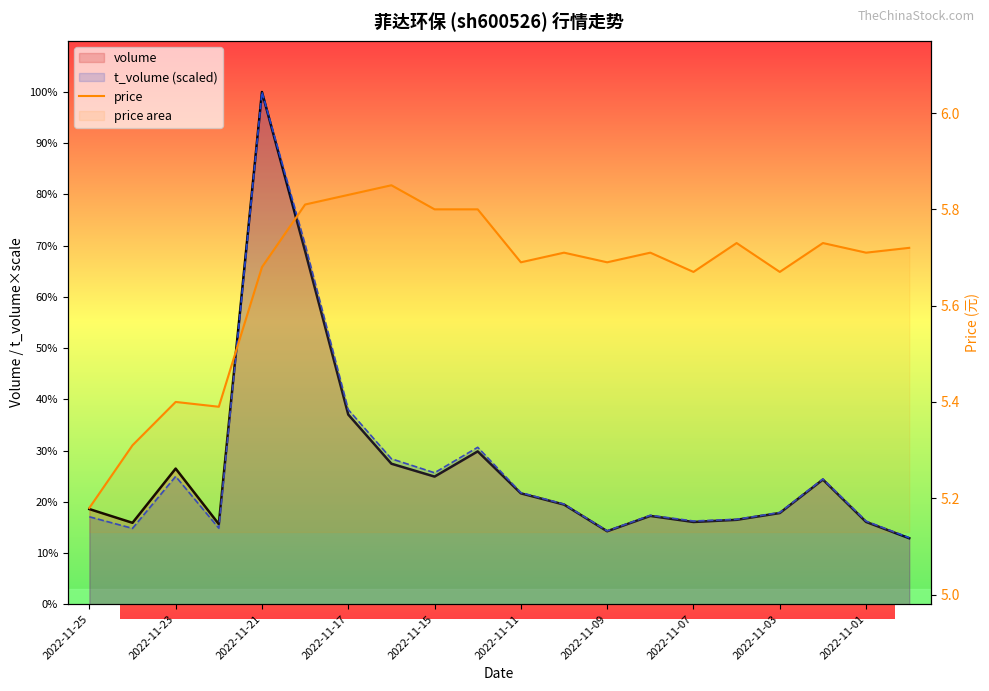

What is the value of the 17th point from the left?

5.7